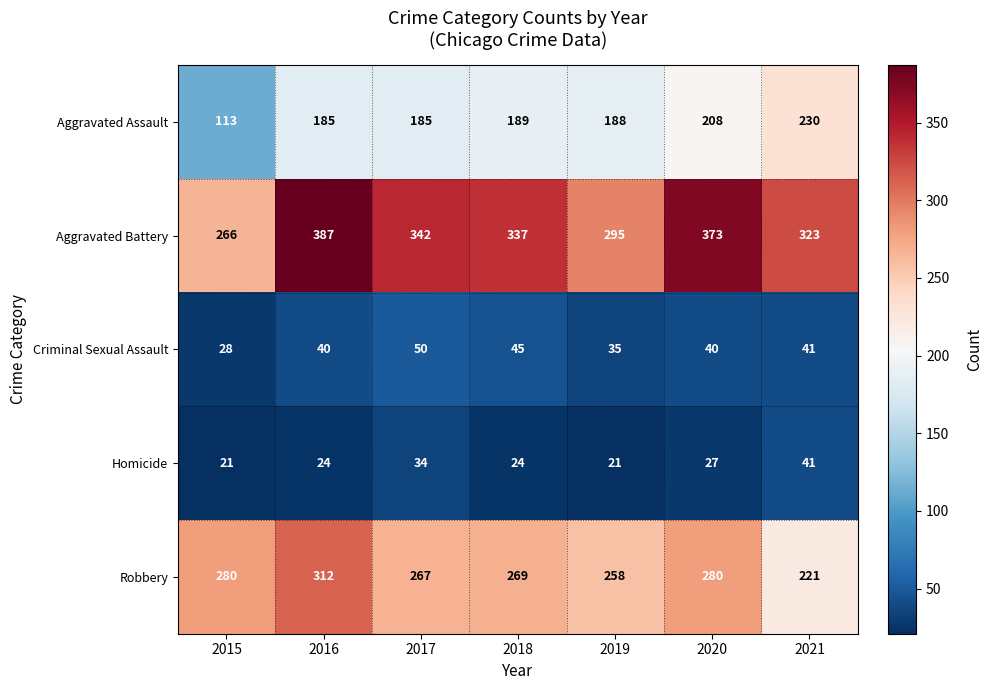

What is the difference between the highest and lowest values at 2020?

346